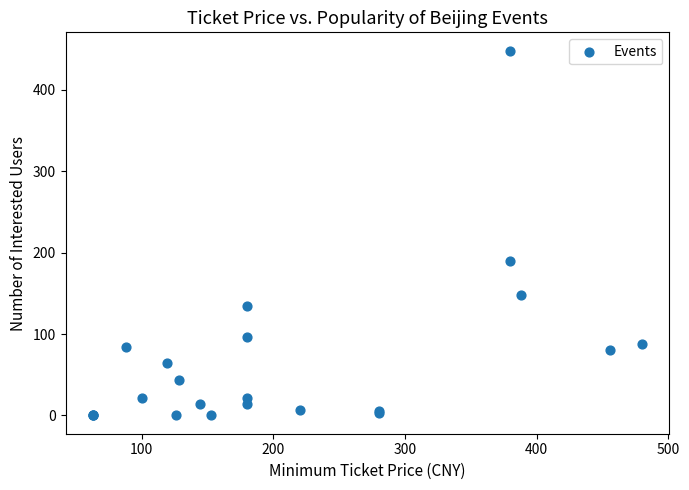

What Y value in the scatter plot is closest to 224?

190